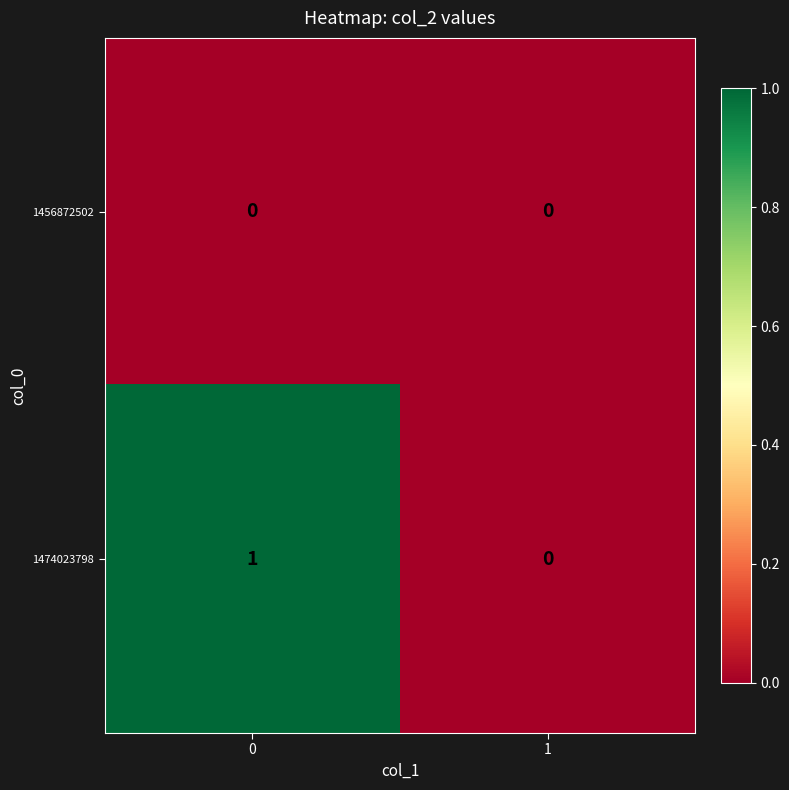

Is the value of 1474023798 at 0 greater than the value of 1456872502 at 1?

Yes